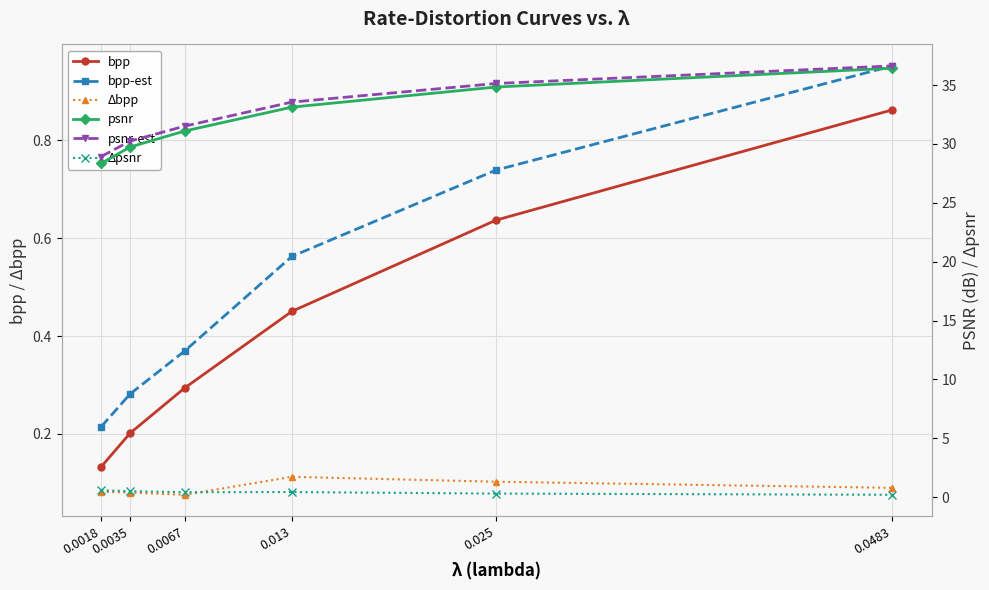

True or false: Δpsnr has a value of 0.1 at 0.0067.

False